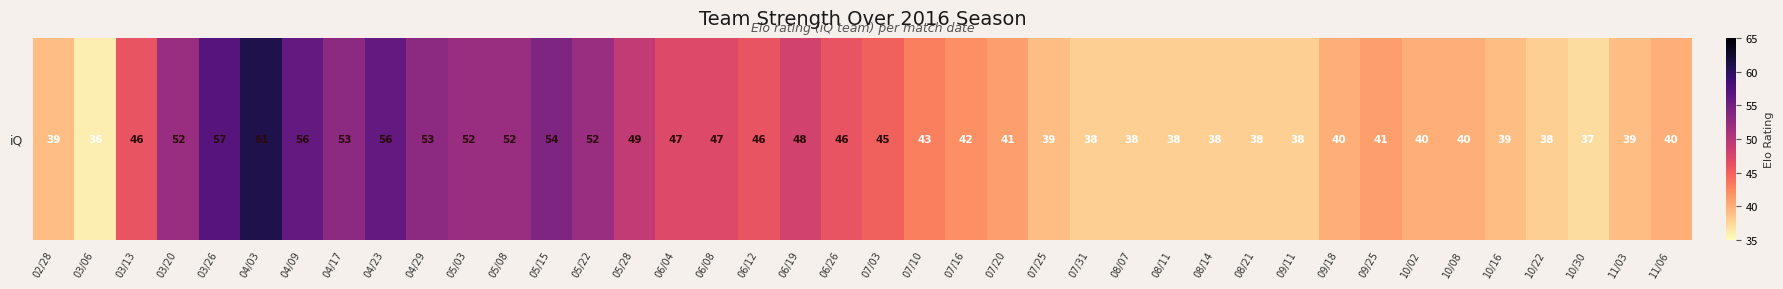

List the labels in order of value, smallest first.

03/06, 10/30, 07/31, 08/07, 08/11, 08/14, 08/21, 09/11, 10/22, 02/28, 07/25, 10/16, 11/03, 09/18, 10/02, 10/08, 11/06, 07/20, 09/25, 07/16, 07/10, 07/03, 03/13, 06/12, 06/26, 06/04, 06/08, 06/19, 05/28, 03/20, 05/03, 05/08, 05/22, 04/17, 04/29, 05/15, 04/09, 04/23, 03/26, 04/03